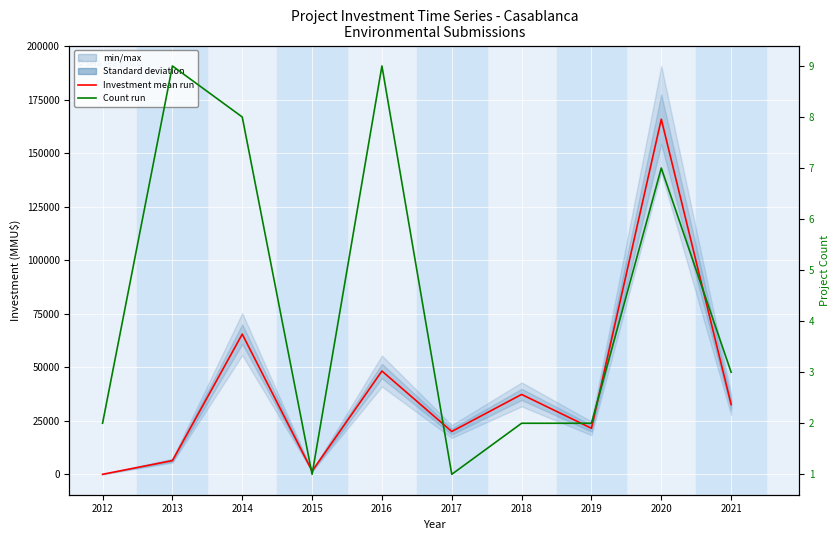

List the labels in order of Total Investment (MMU$) value, smallest first.

2012, 2015, 2013, 2017, 2019, 2021, 2018, 2016, 2014, 2020